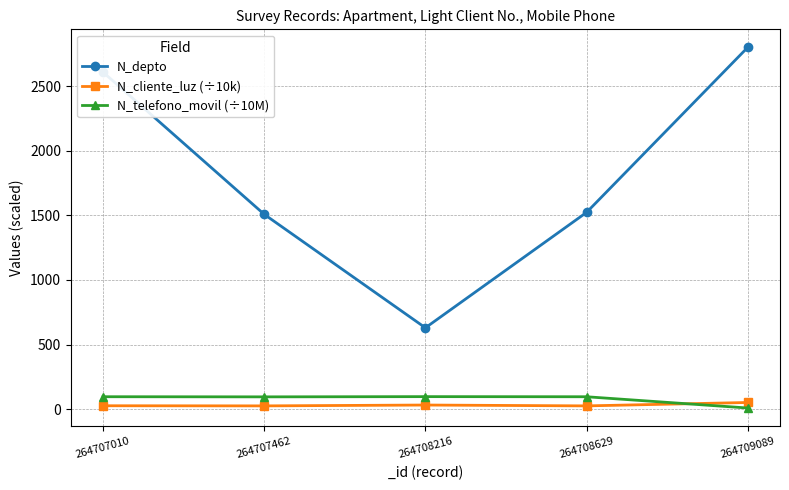

How many lines are shown in the chart?

3